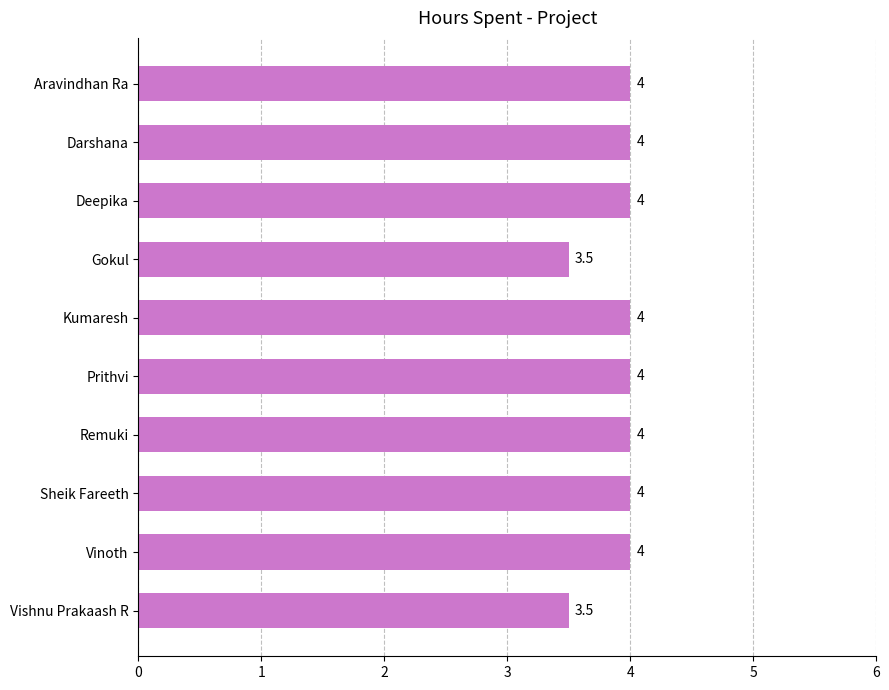

Approximately how many times larger is the value at Aravindhan Ra compared to Vinoth?

1.0